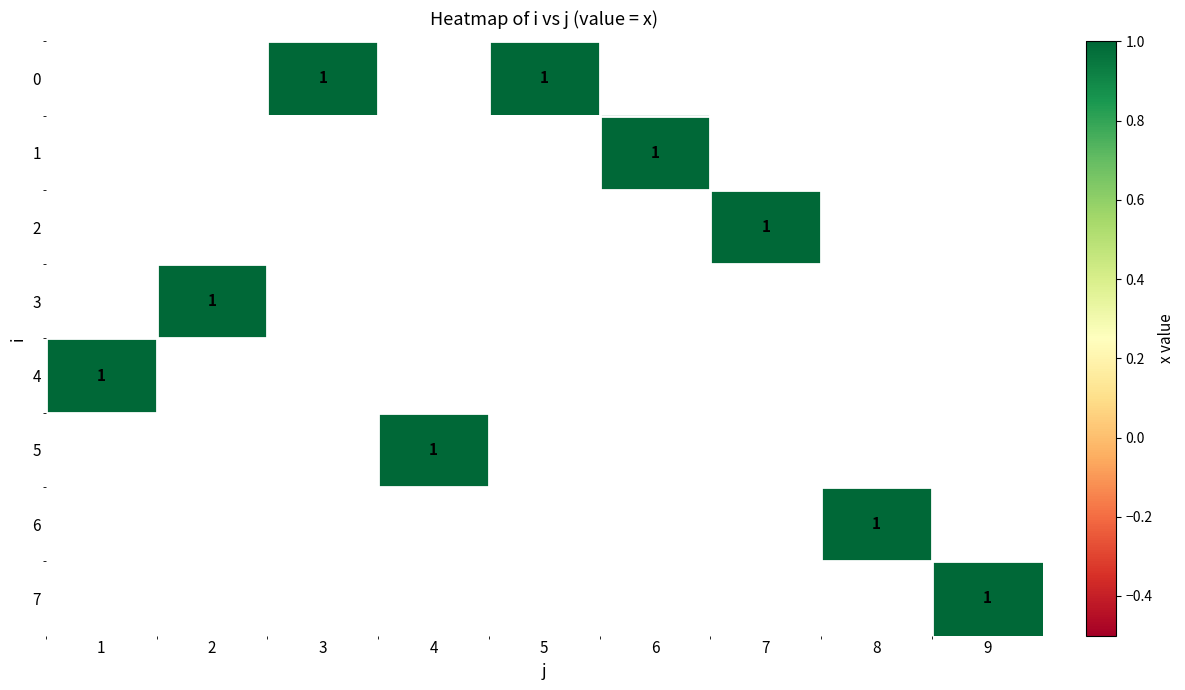

List the labels in order of 1 value, smallest first.

1, 2, 3, 4, 5, 6, 7, 8, 9